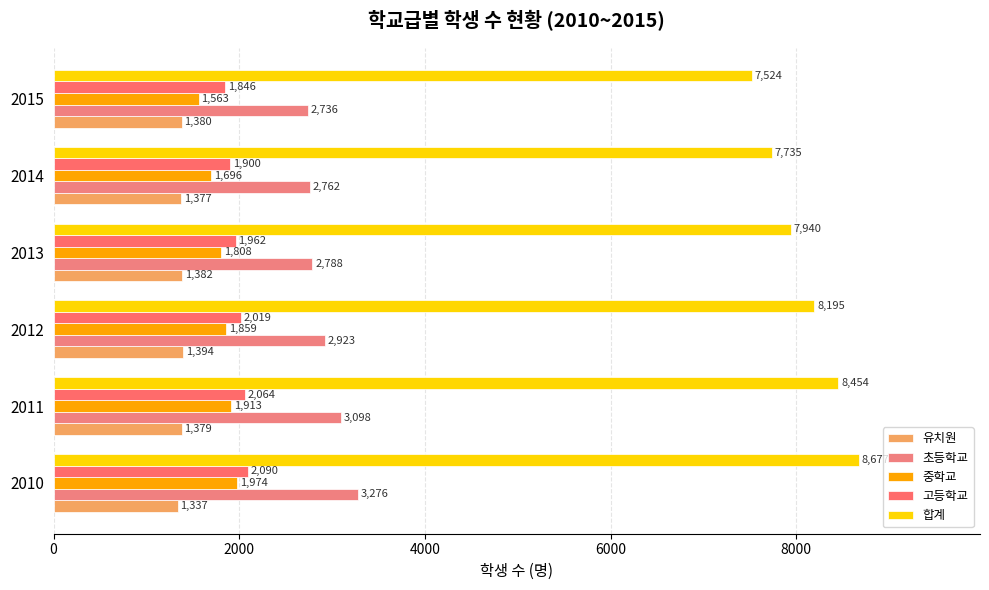

How many data points in 합계 are less than 8195?

3